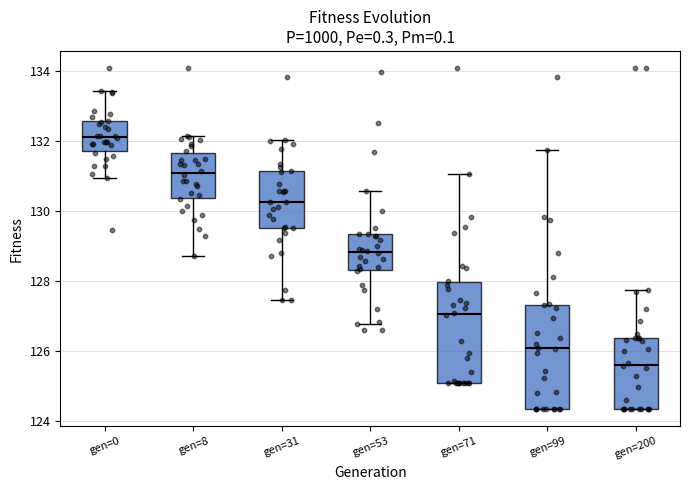

Reading left to right, read every box against the y-axis: the position of its median line, the range the box covers, and the ends of its whiskers. The values are not printed on the chart, so give them approximately, as read against the axis.

gen=0: median 132.2, box 131.8 to 132.6, whiskers 131.0 to 133.4
gen=8: median 131.2, box 130.4 to 131.6, whiskers 128.8 to 132.2
gen=31: median 130.2, box 129.6 to 131.2, whiskers 127.4 to 132.0
gen=53: median 128.8, box 128.4 to 129.4, whiskers 126.8 to 130.6
gen=71: median 127.0, box 125.2 to 128.0, whiskers 125.2 to 131.0
gen=99: median 126.0, box 124.4 to 127.4, whiskers 124.4 to 131.8
gen=200: median 125.6, box 124.4 to 126.4, whiskers 124.4 to 127.8